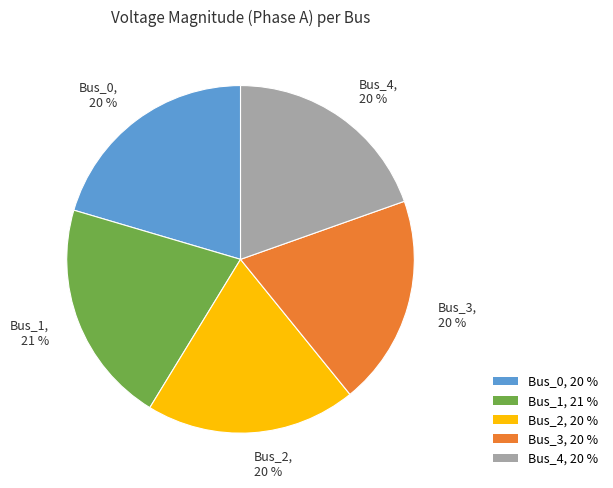

How many slices are in this pie chart?

5